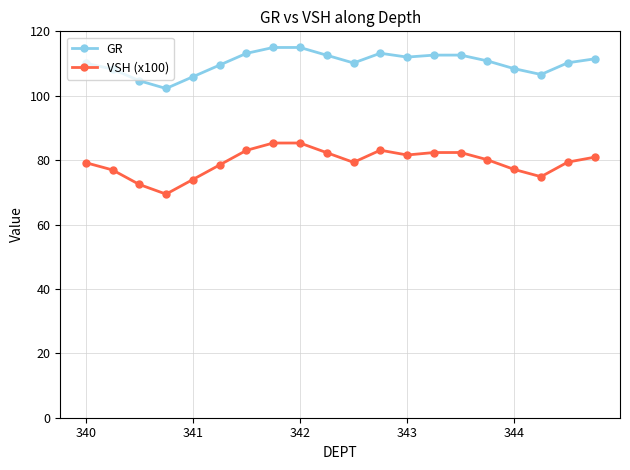

How many lines are shown in the chart?

2